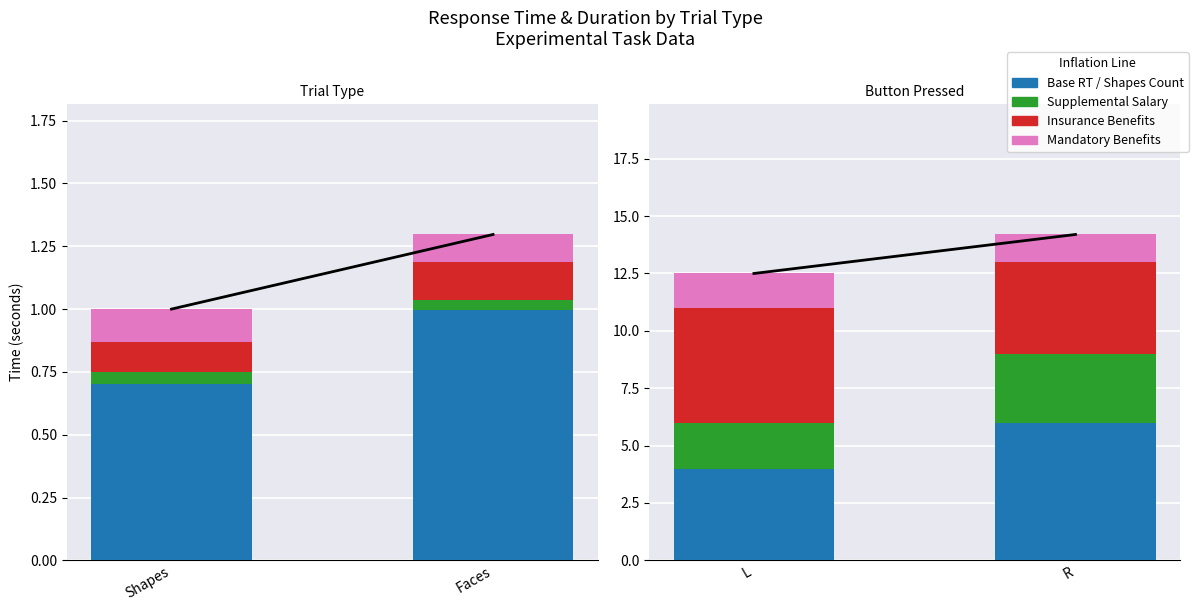

List the labels in order of Supplemental RT value, largest first.

Shapes, Faces